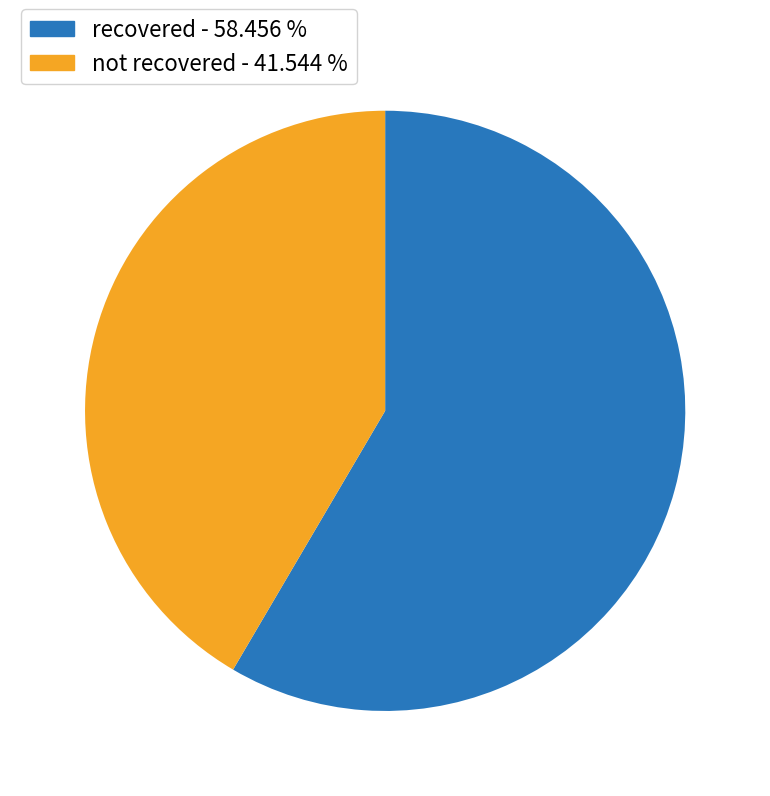

Is there any slice that represents more than half of the pie?

Yes